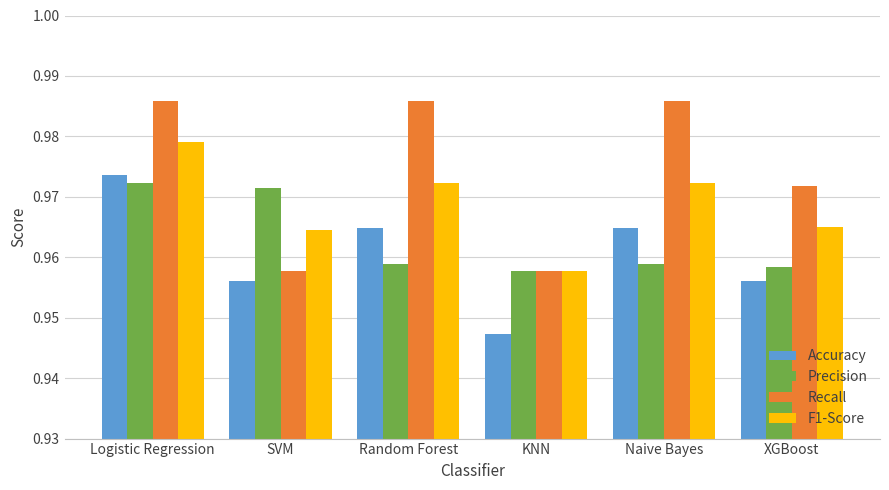

Which series has the widest spread of values?

Recall